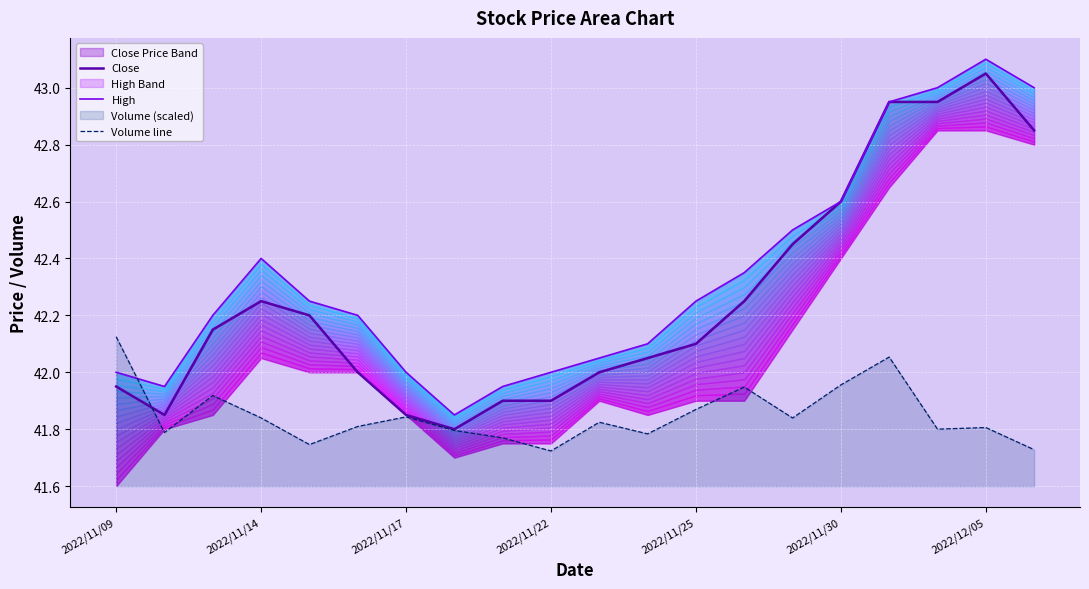

Which series changed the most between 16 and 17?

Volume line